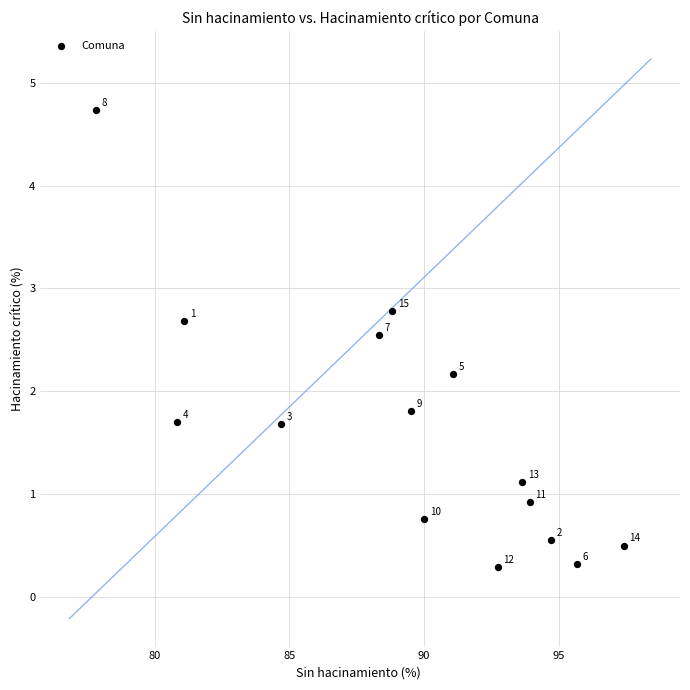

What is the range of Y values (max minus min)?

4.4